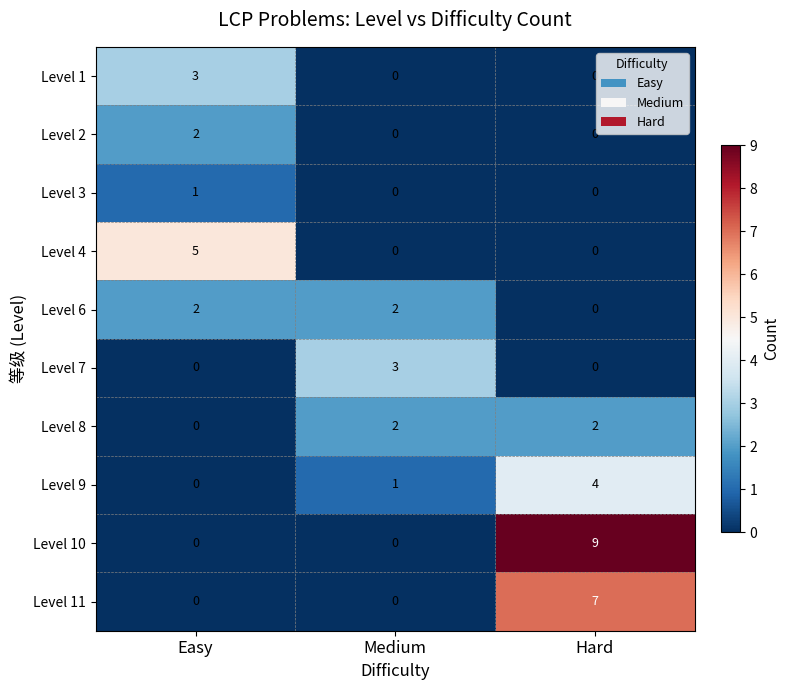

The Level 2 series shows 0 at Easy. True or false?

False